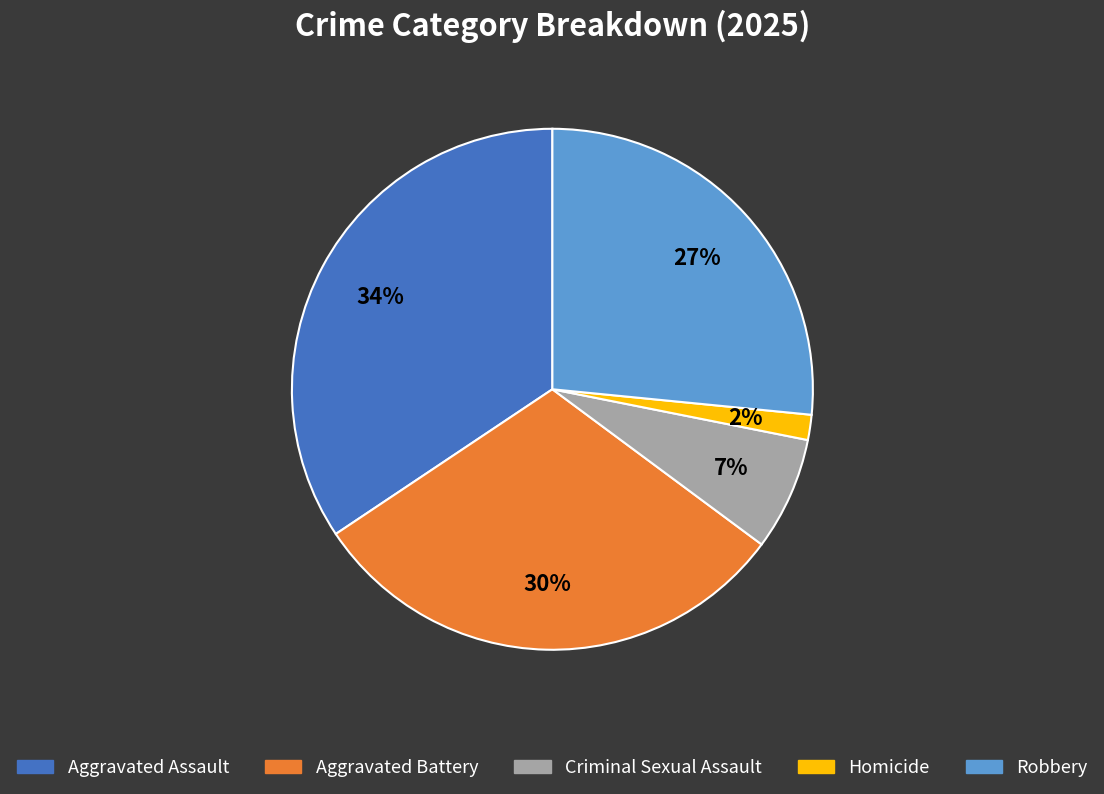

Is the sum of Aggravated Assault and Homicide greater than half?

No